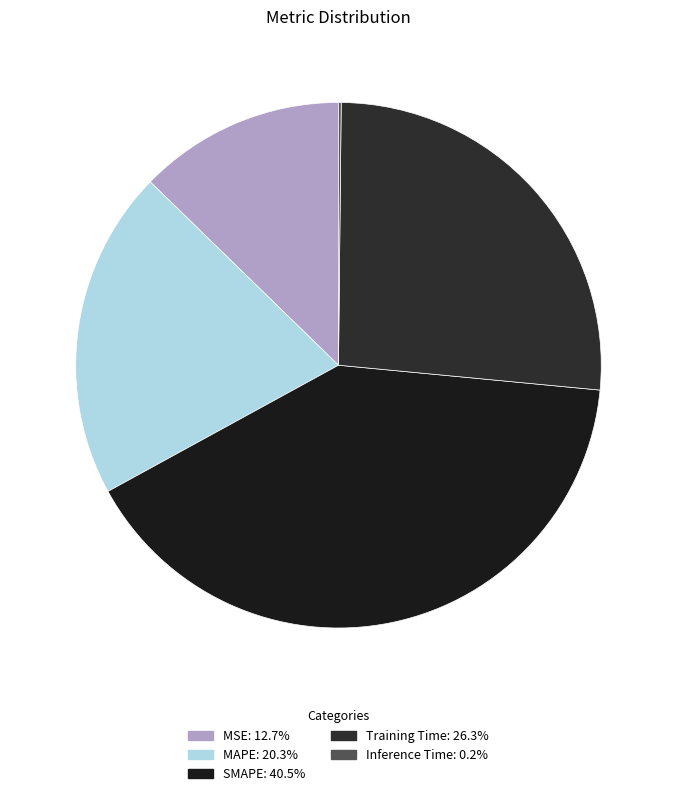

Does Inference Time account for over 50% of the chart?

No